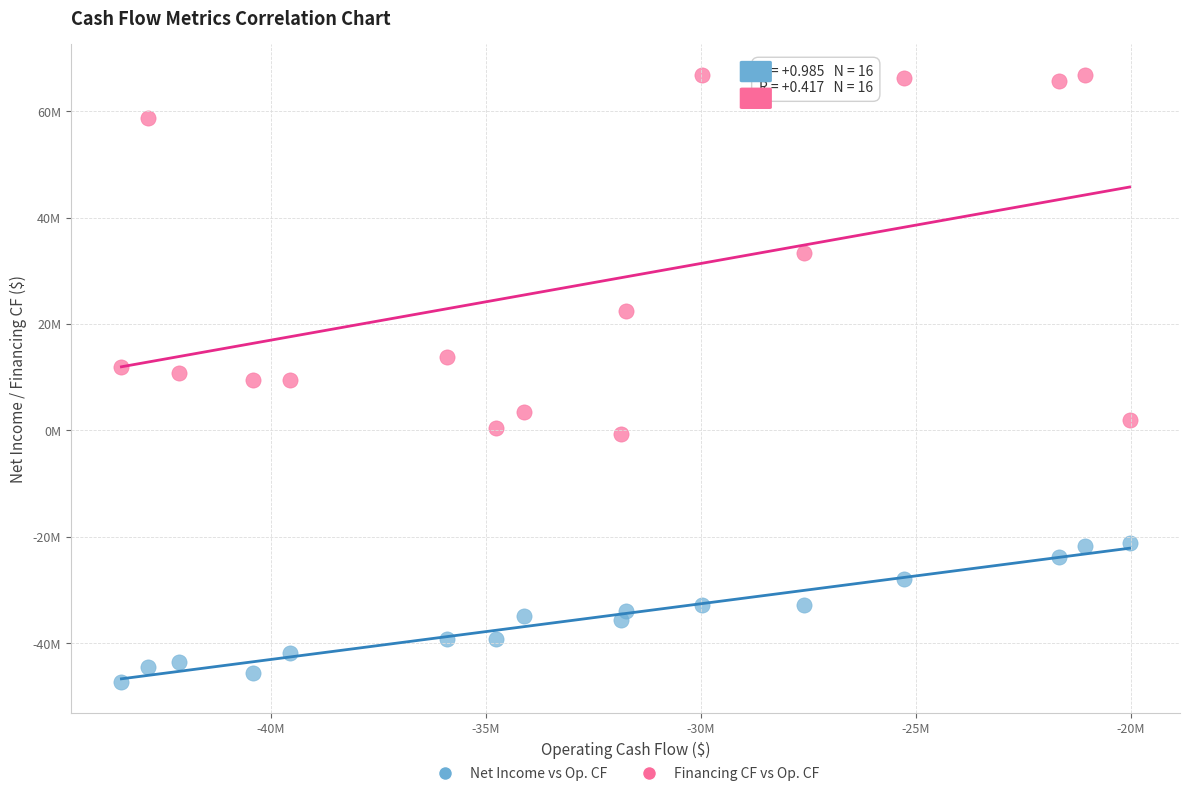

Which series contains the lowest Y value?

Net Income vs Op. CF